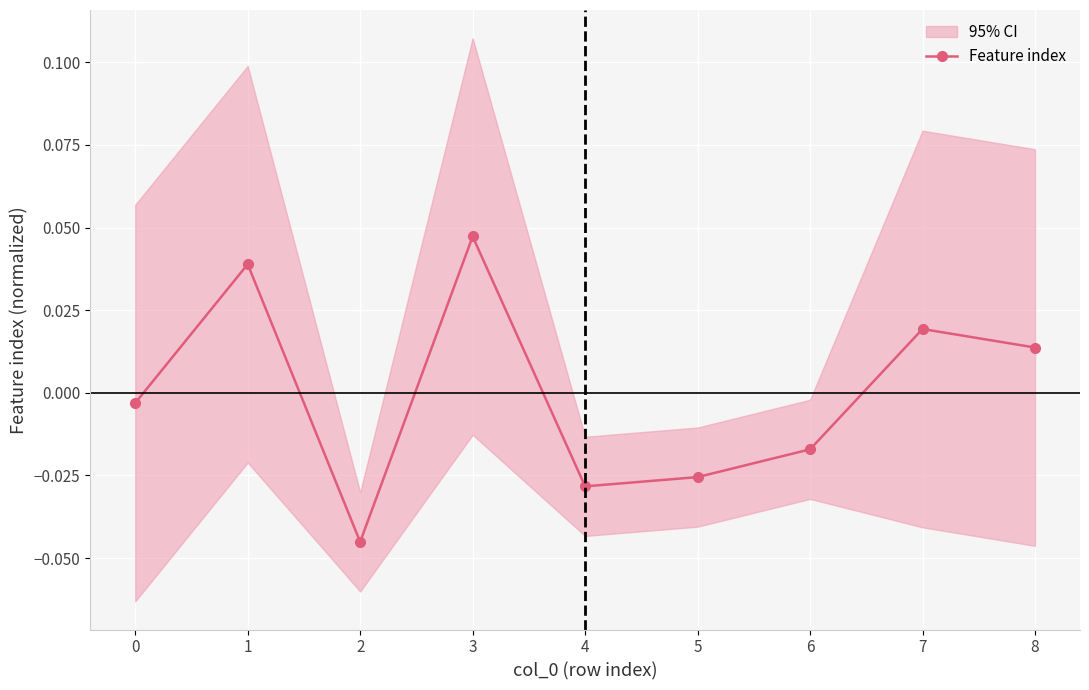

At which category does the chart reach its minimum across all series?

2